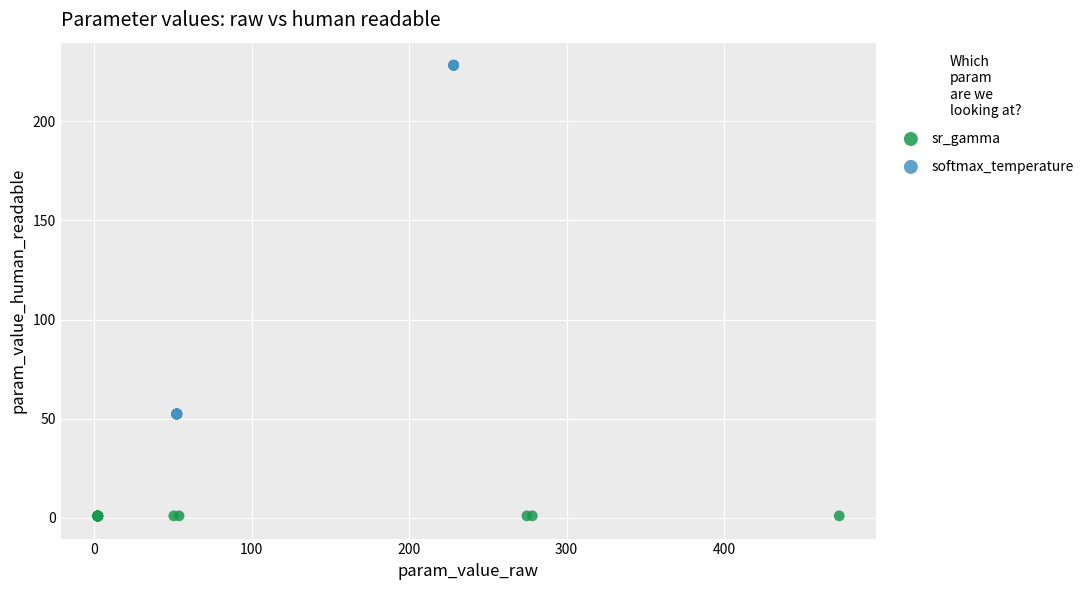

What are all the series names shown in the legend?

sr_gamma, softmax_temperature